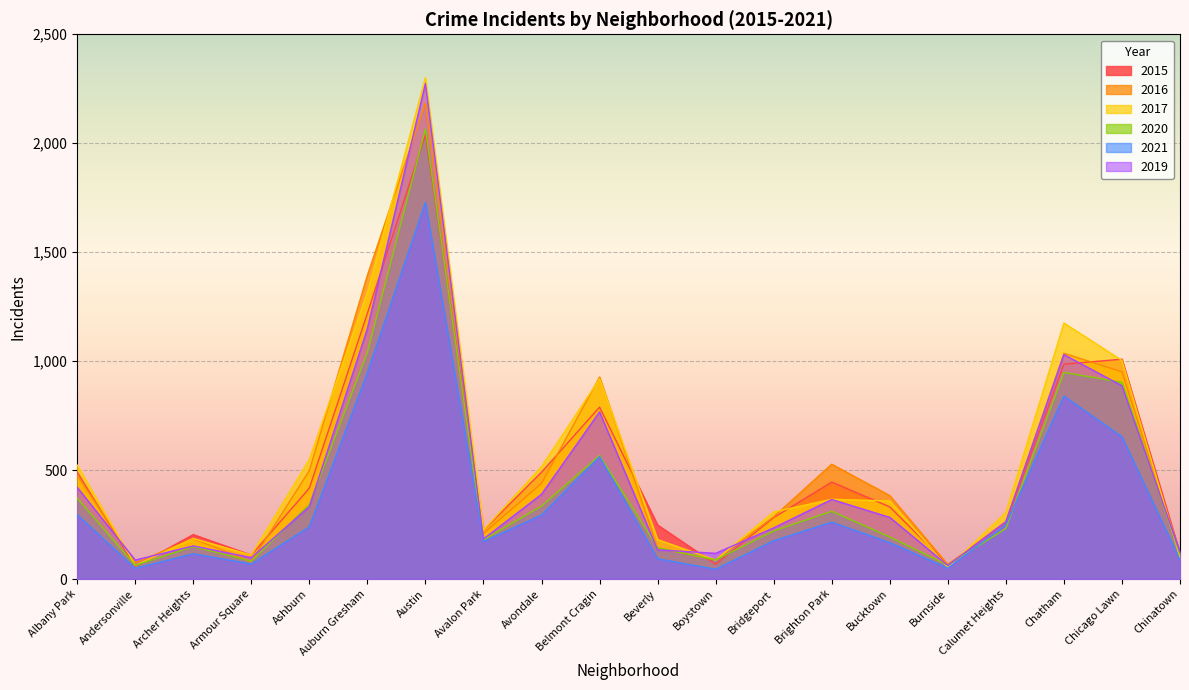

What is the label of the 20th point from the right?

Albany Park